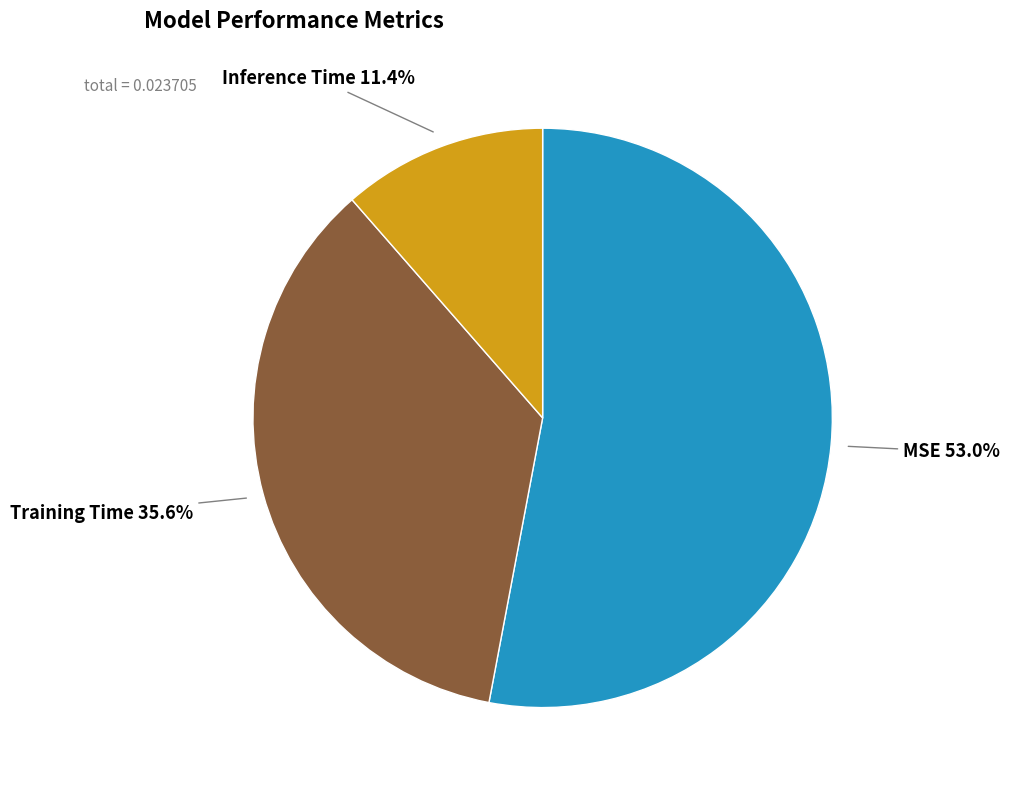

Is it true that Inference Time is 11% of the pie?

True